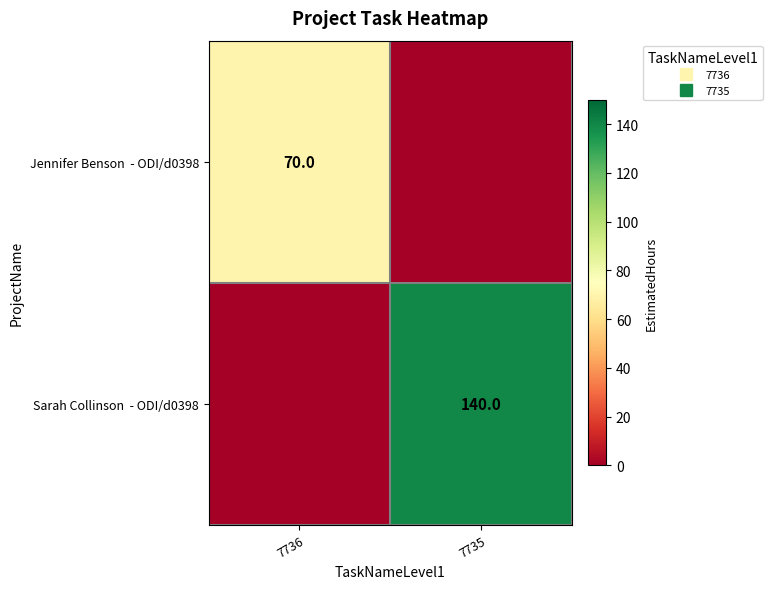

At which label does Jennifer Benson - ODI/d0398 reach its minimum?

7735